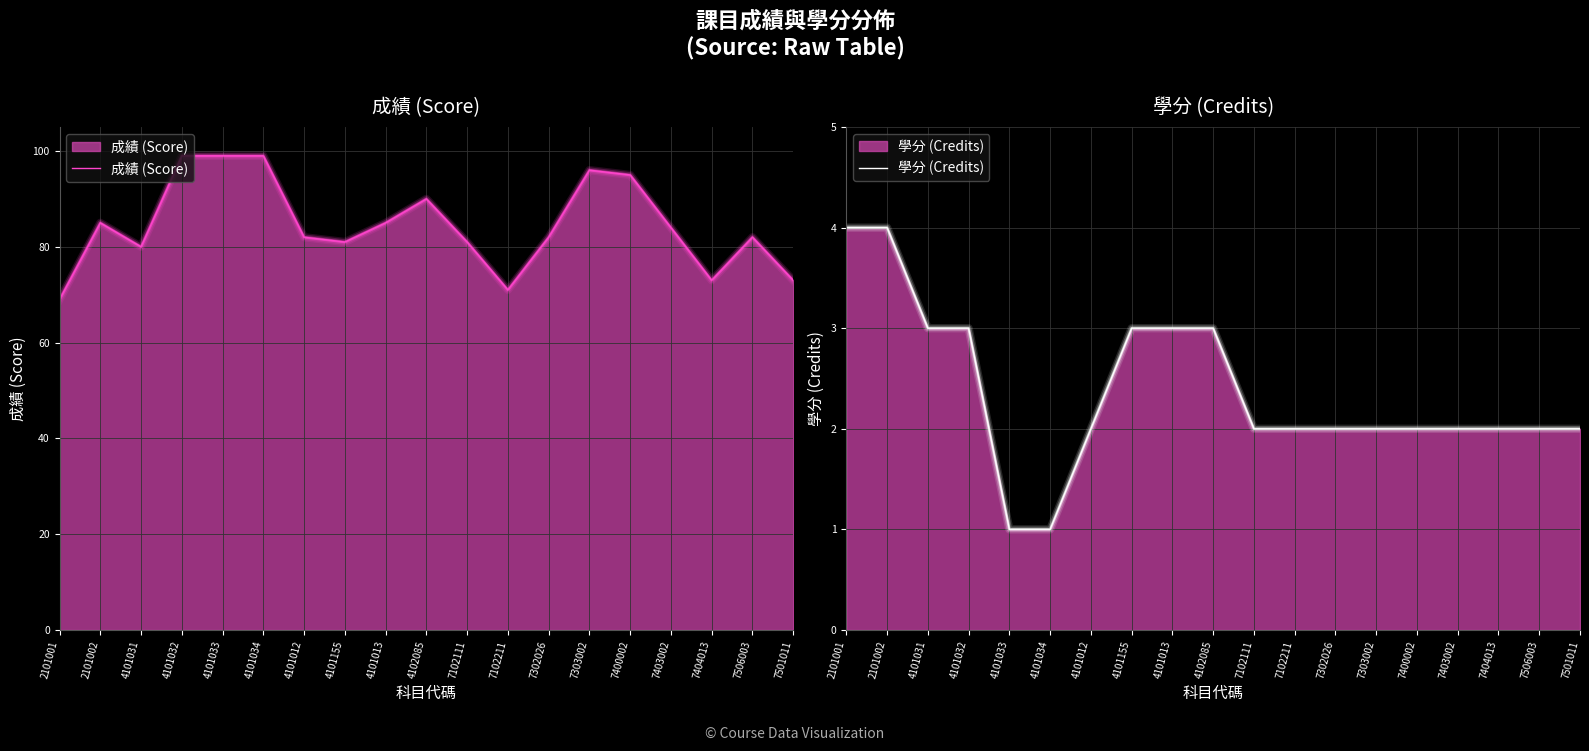

Between 7404013 and 4101034, which is larger?

4101034